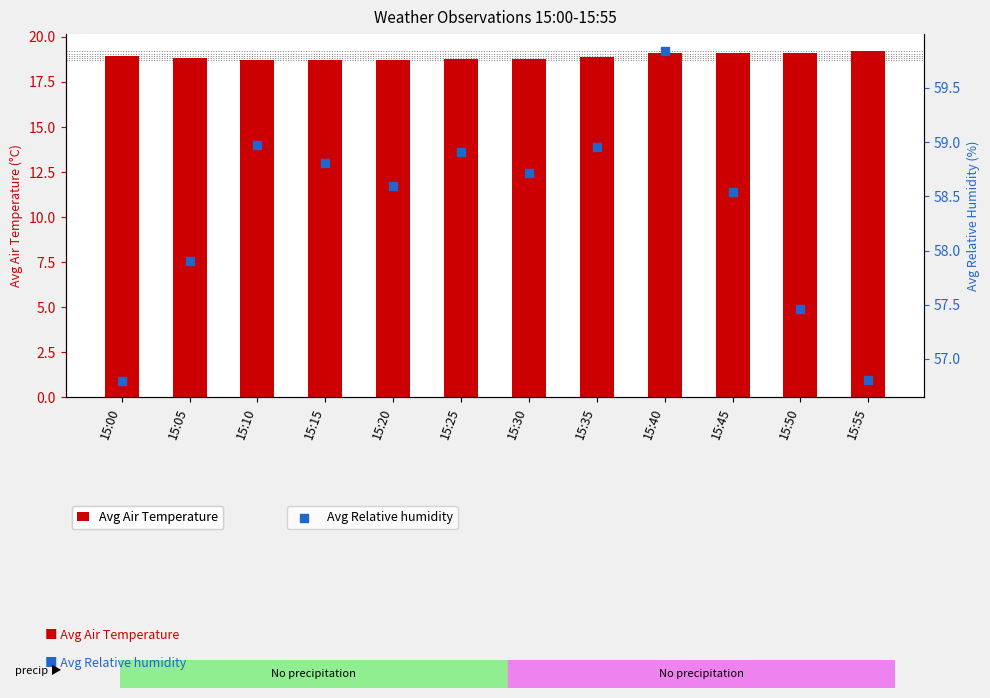

At how many categories does at least one series exceed 42?

12